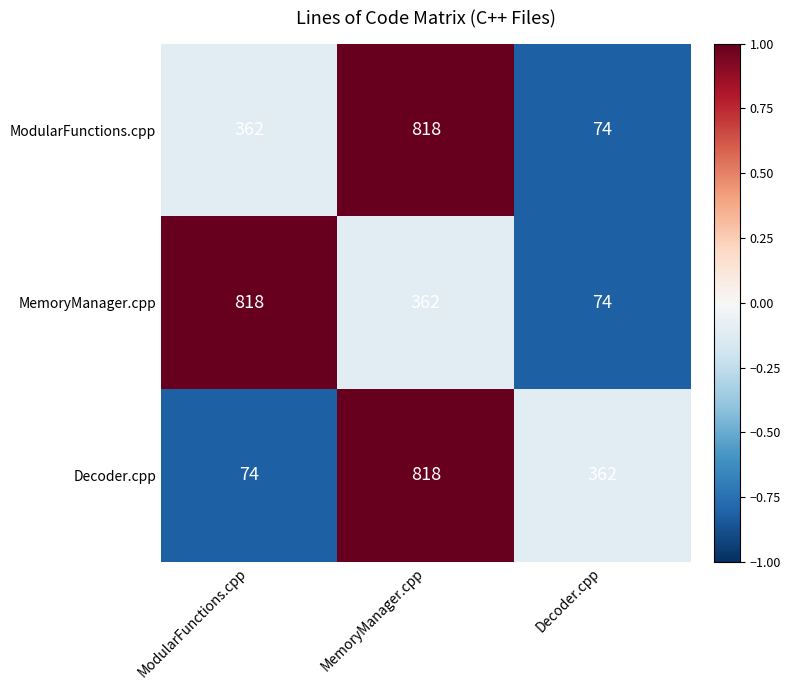

Reading left to right, transcribe all the data shown in this chart.

ModularFunctions.cpp: ModularFunctions.cpp=362	MemoryManager.cpp=818	Decoder.cpp=74
MemoryManager.cpp: ModularFunctions.cpp=818	MemoryManager.cpp=362	Decoder.cpp=74
Decoder.cpp: ModularFunctions.cpp=74	MemoryManager.cpp=818	Decoder.cpp=362